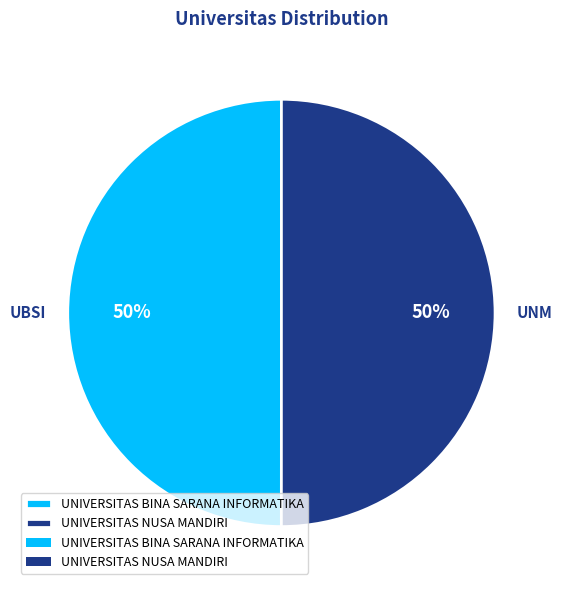

Count the number of slices in the pie.

2